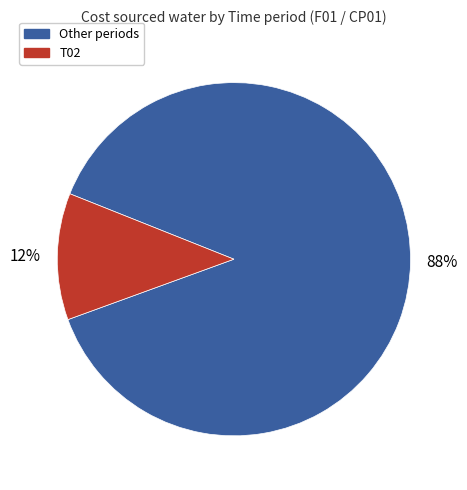

To the nearest percent, what is the average slice percentage?

50%